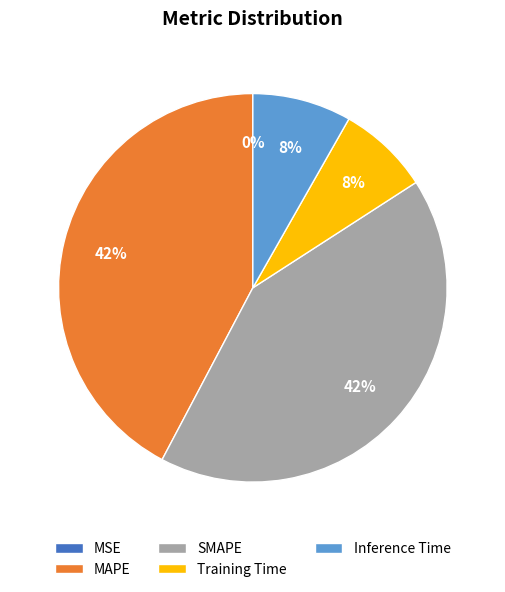

To the nearest percent, what is the difference between the Inference Time and MAPE slice percentages?

34%